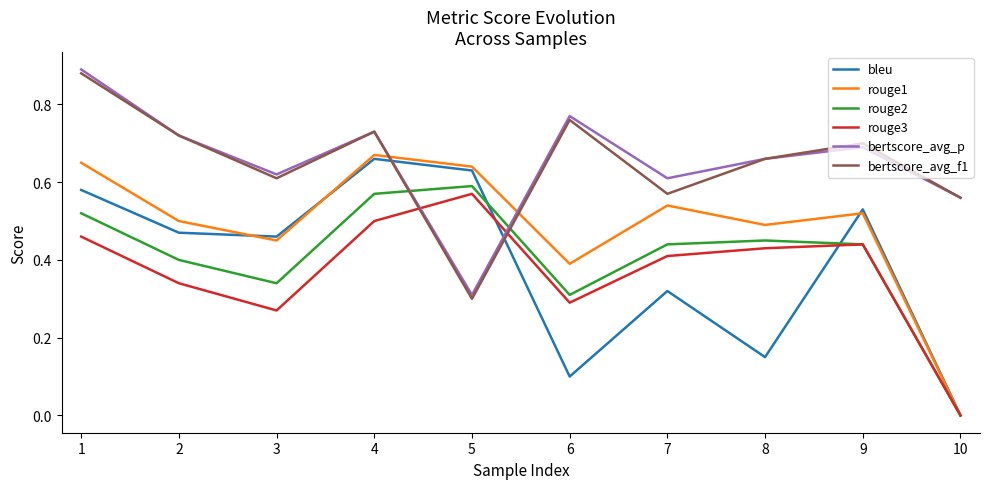

The value of bertscore_avg_p at 9 is 0.7. True or false?

True